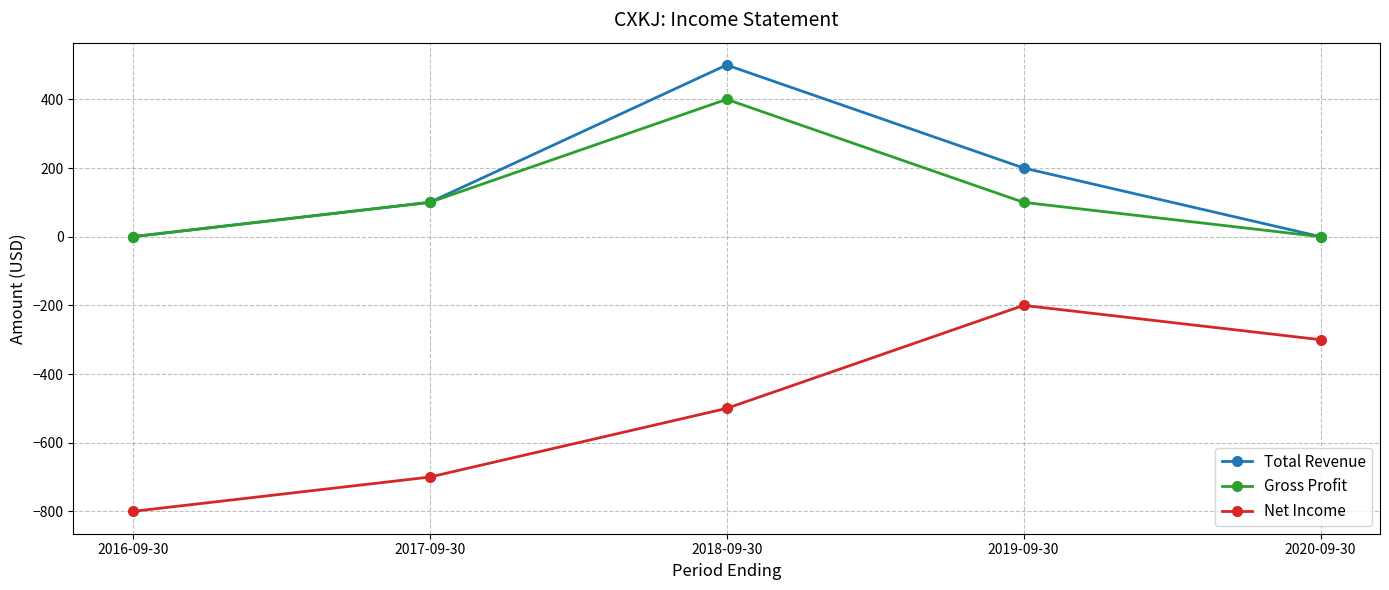

What is the minimum value shown in the chart?

-800